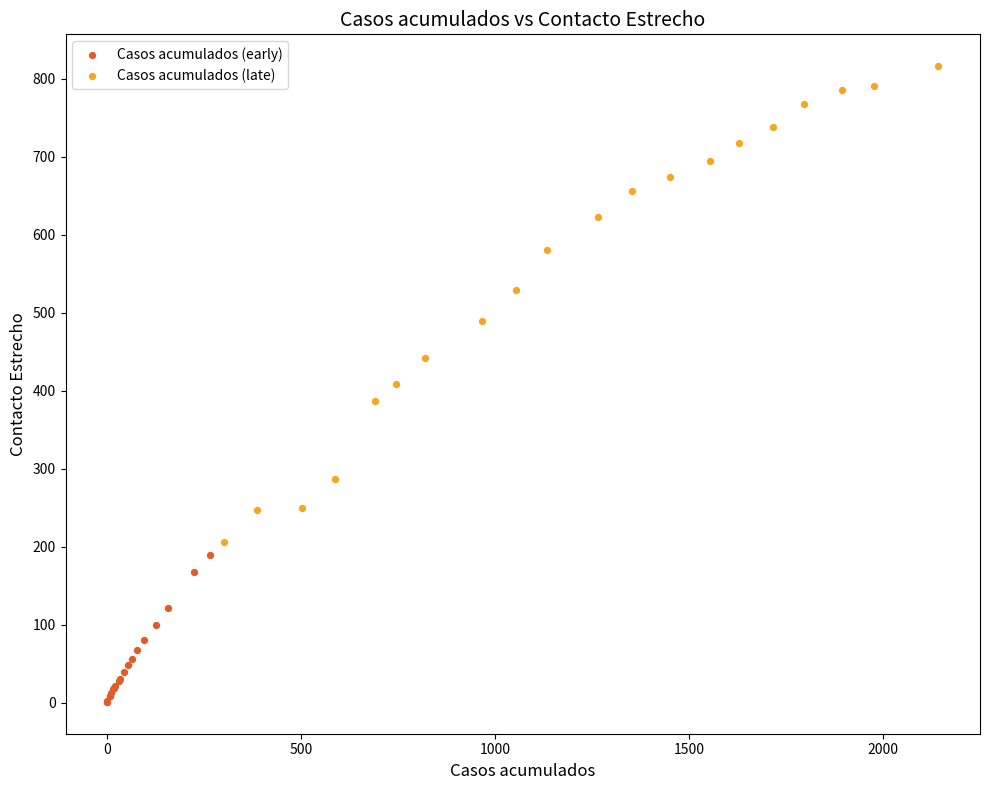

Which series contains the lowest Y value?

Casos acumulados (early)